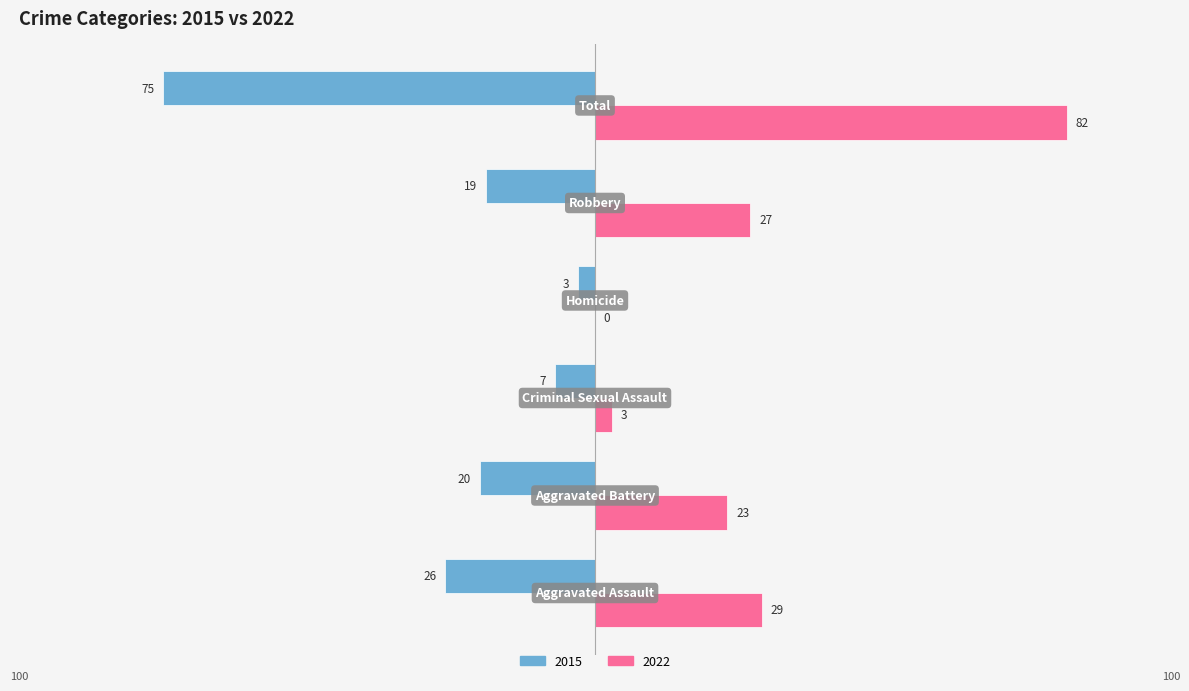

How many data points does each series have?

6